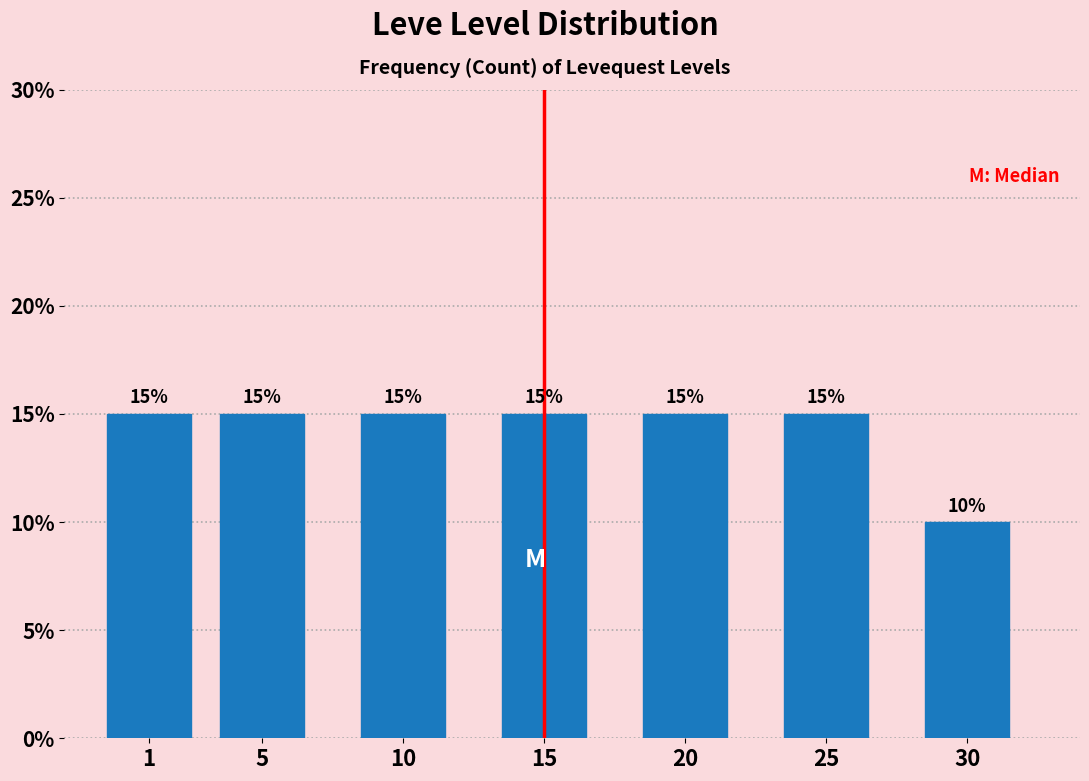

Reading right to left, extract all data points from this chart.

10	15	15	15	15	15	15